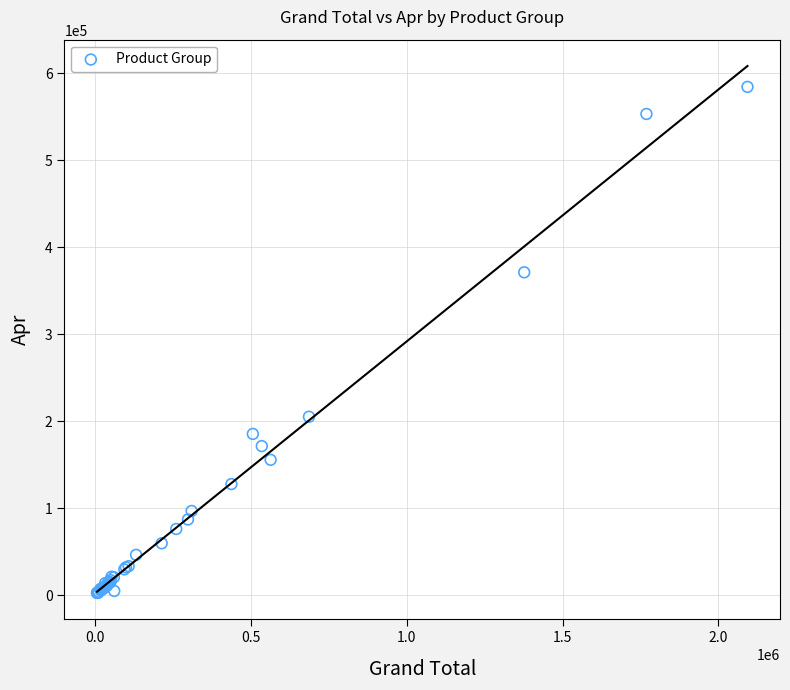

What Y value in the scatter plot is closest to 293652?

371367.0